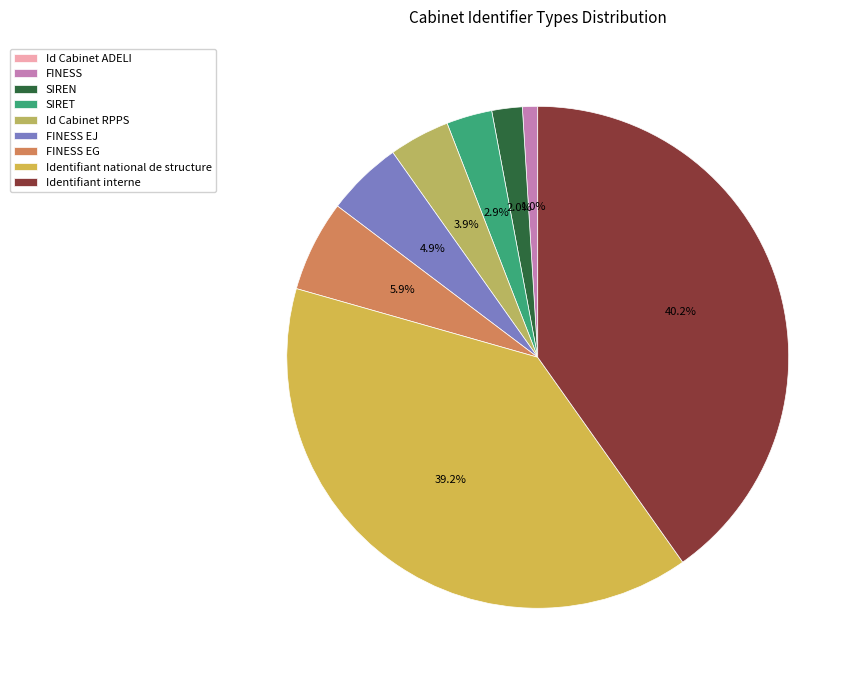

Is it true that SIRET is 3% of the pie?

True